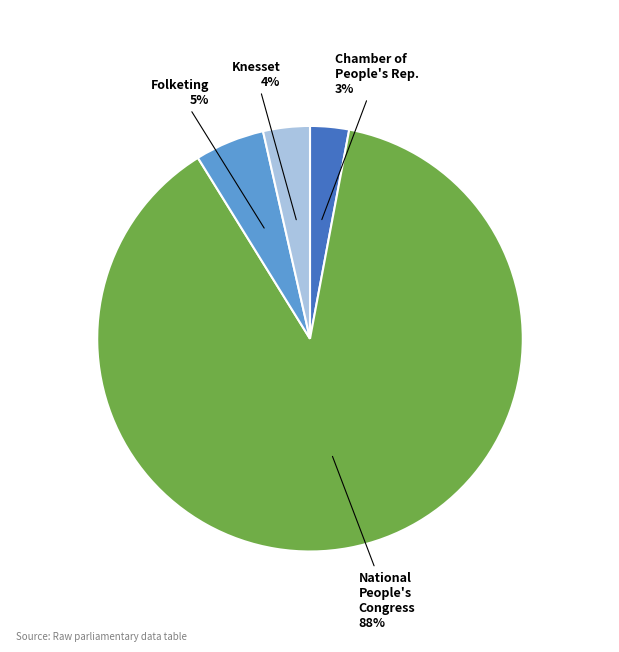

How many segments does this pie chart have?

4